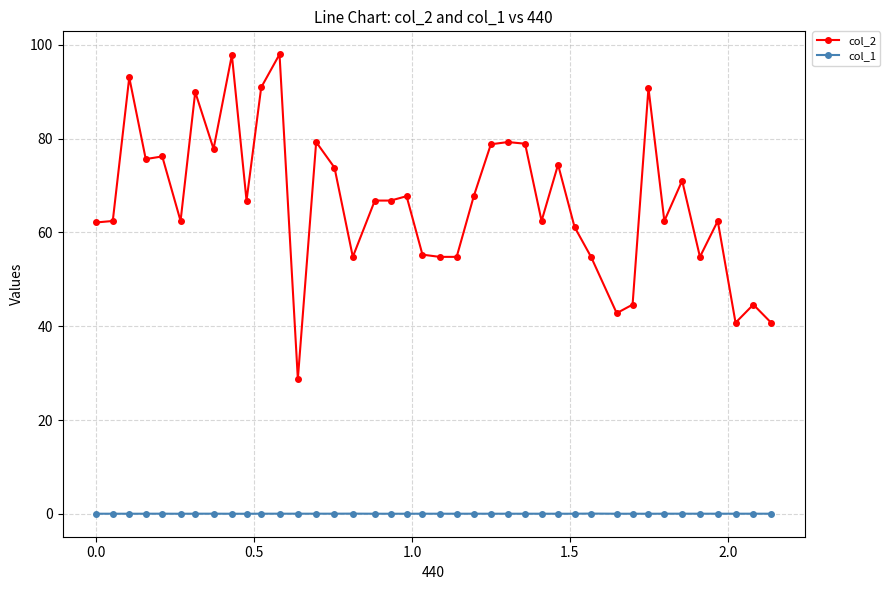

True or false: col_2 and col_1 cross at least once.

False